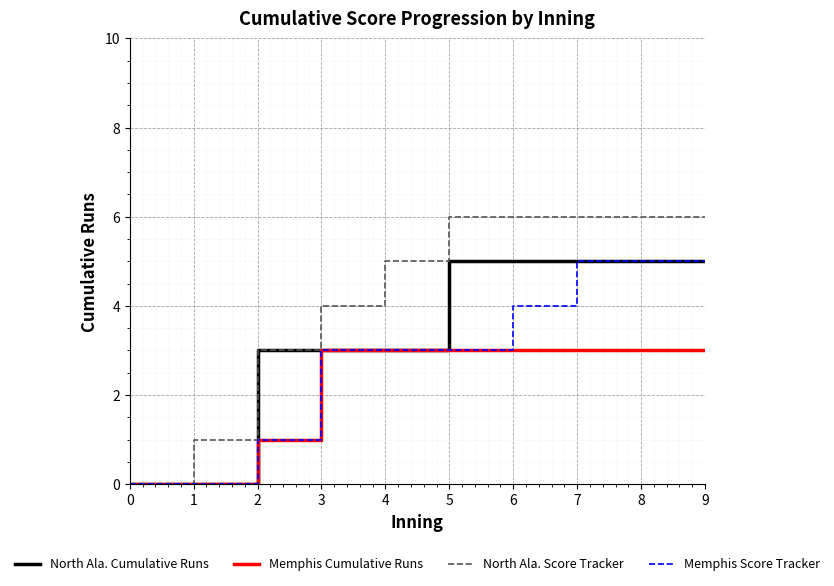

What is the highest value of the North Ala. Cumulative Runs series?

5